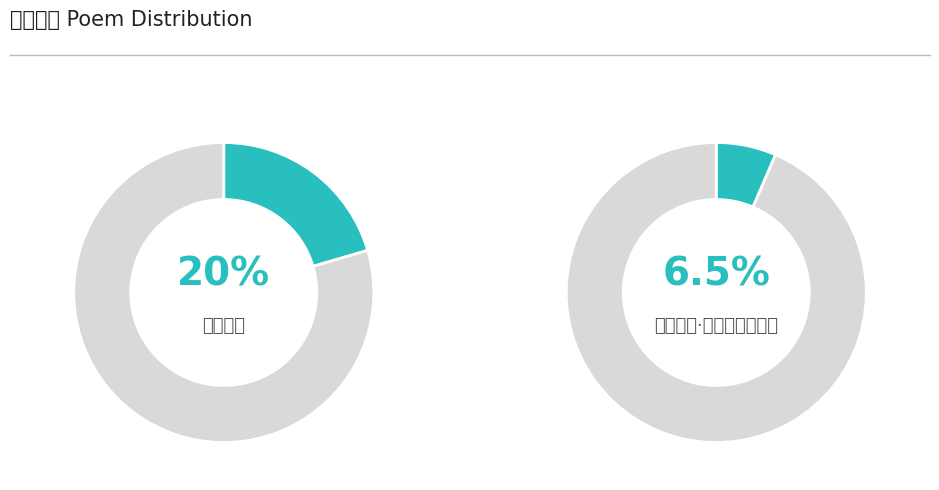

Is 题断堤寺 其一 the majority of the pie?

No